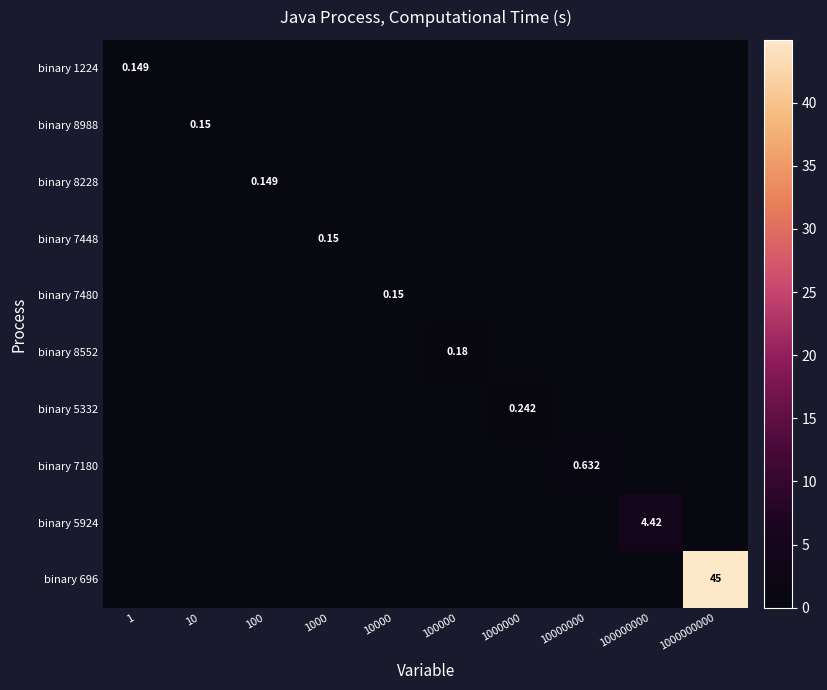

True or false: binary 696 has a value of -15.9 at 10000.

False